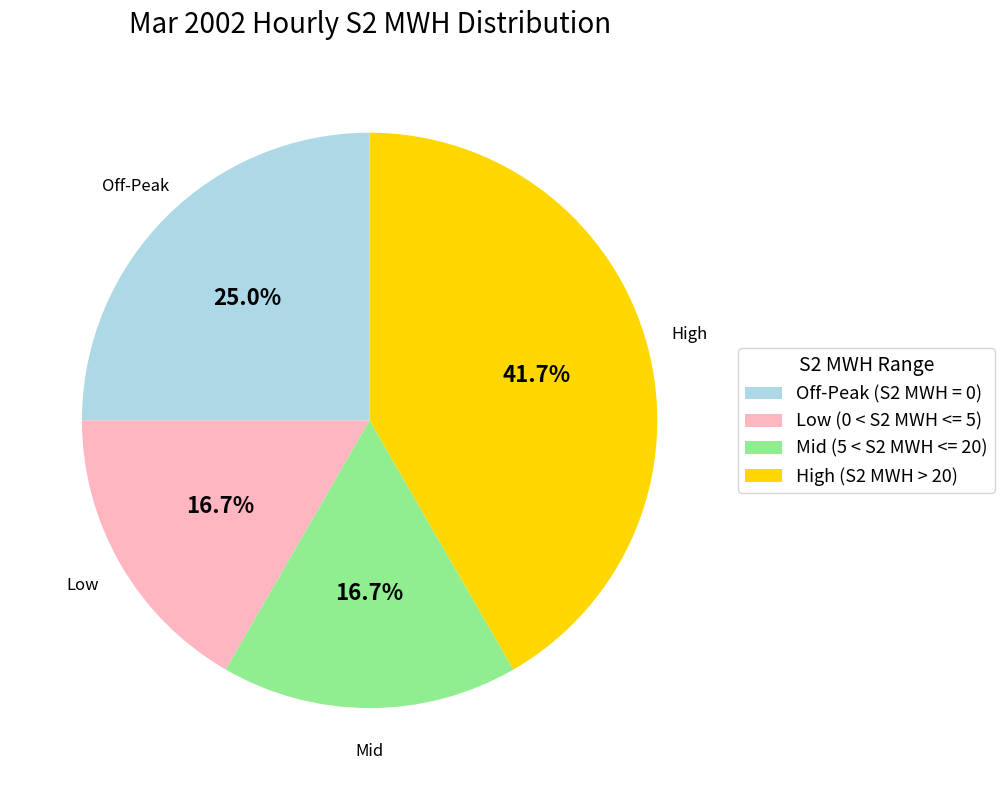

Does any single category account for the majority?

No